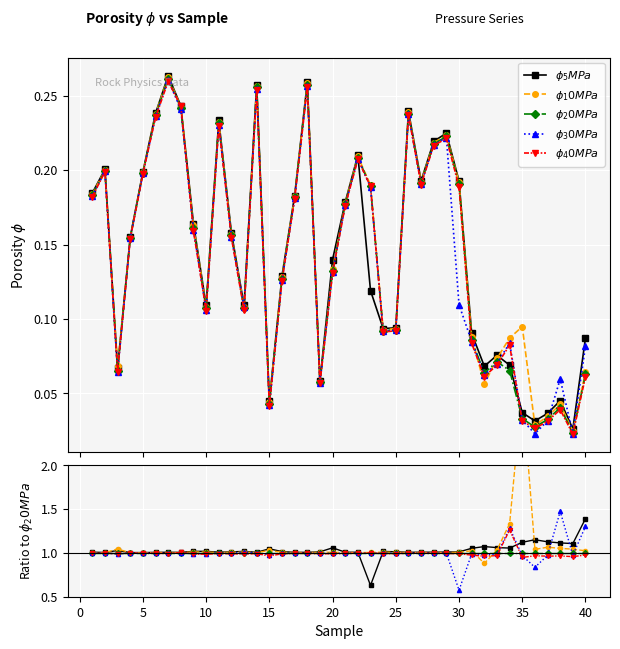

Reading right to left, list all the values displayed in this chart.

$\phi_5MPa$: 1.4	1.1	1.1	1.1	1.2	1.1	1.1	1.1	1.1	1.1	1.0	1.0	1.0	1.0	1.0	1.0	1.0	0.6	1.0	1.0	1.1	1.0	1.0	1.0	1.0	1.0	1.0	1.0	1.0	1.0	1.0	1.0	1.0	1.0	1.0	1.0	1.0	1.0	1.0	1.0
$\phi_10MPa$: 1.0	1.0	1.1	1.1	1.0	2.9	1.3	1.0	0.9	1.0	1.0	1.0	1.0	1.0	1.0	1.0	1.0	1.0	1.0	1.0	1.0	1.0	1.0	1.0	1.0	1.0	1.0	1.0	1.0	1.0	1.0	1.0	1.0	1.0	1.0	1.0	1.0	1.0	1.0	1.0
$\phi_20MPa$: 1.0	1.0	1.0	1.0	1.0	1.0	1.0	1.0	1.0	1.0	1.0	1.0	1.0	1.0	1.0	1.0	1.0	1.0	1.0	1.0	1.0	1.0	1.0	1.0	1.0	1.0	1.0	1.0	1.0	1.0	1.0	1.0	1.0	1.0	1.0	1.0	1.0	1.0	1.0	1.0
$\phi_30MPa$: 1.3	1.0	1.5	1.0	0.8	1.0	1.3	1.0	1.0	1.0	0.6	1.0	1.0	1.0	1.0	1.0	1.0	1.0	1.0	1.0	1.0	1.0	1.0	1.0	1.0	1.0	1.0	1.0	1.0	1.0	1.0	1.0	1.0	1.0	1.0	1.0	1.0	1.0	1.0	1.0
$\phi_40MPa$: 1.0	1.0	1.0	1.0	1.0	0.9	1.3	1.0	1.0	1.0	1.0	1.0	1.0	1.0	1.0	1.0	1.0	1.0	1.0	1.0	1.0	1.0	1.0	1.0	1.0	1.0	1.0	1.0	1.0	1.0	1.0	1.0	1.0	1.0	1.0	1.0	1.0	1.0	1.0	1.0